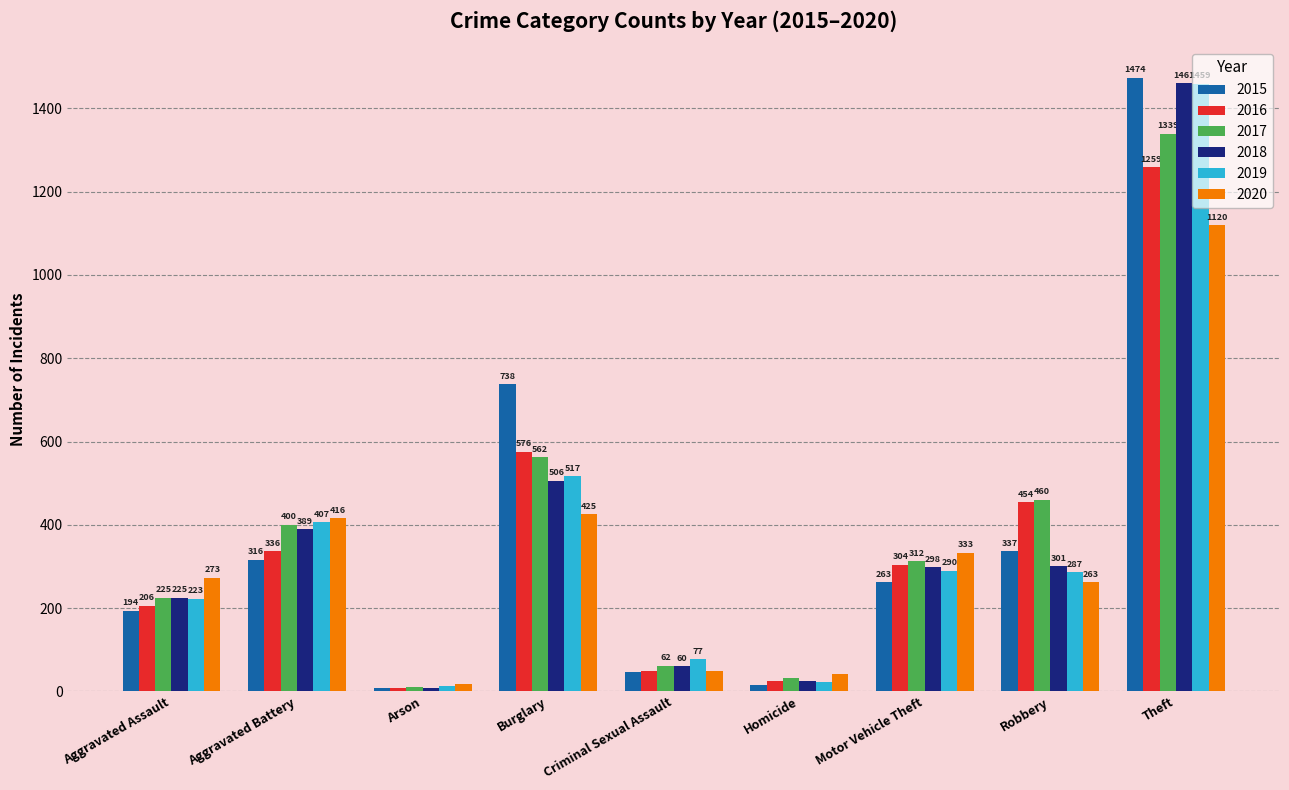

How many groups of bars are there?

9